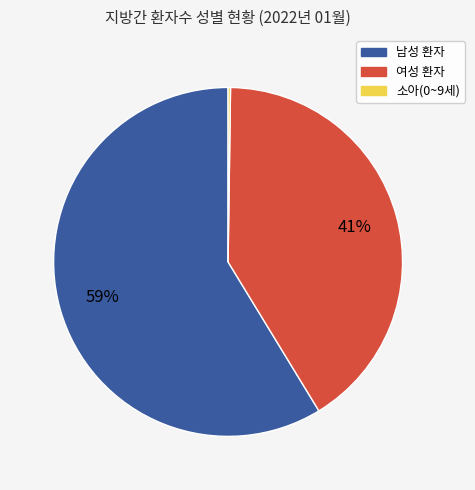

Is it true that 남성 환자 is 59% of the pie?

True